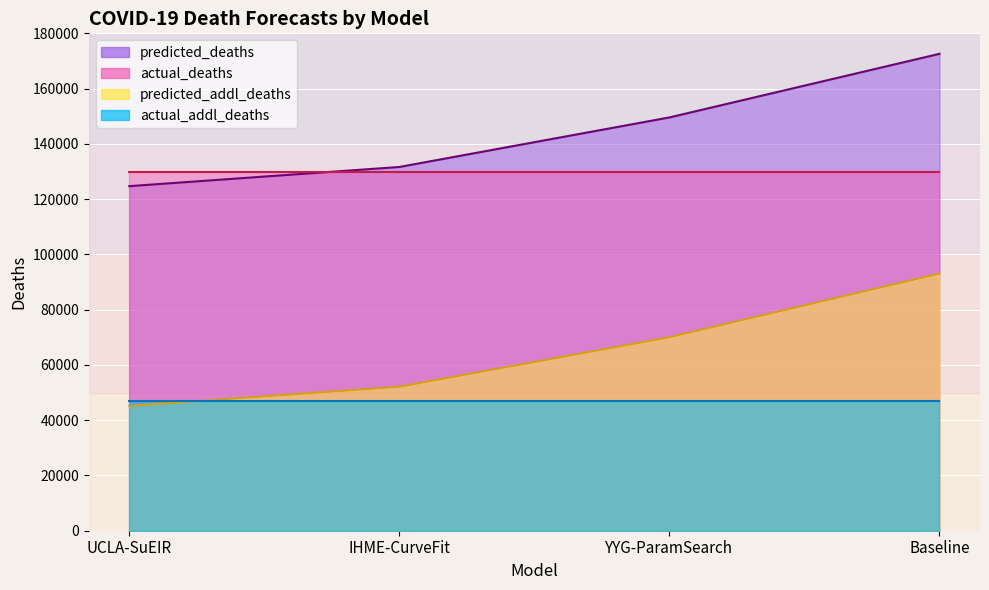

The predicted_addl_deaths series shows 45170.4 at UCLA-SuEIR. True or false?

True